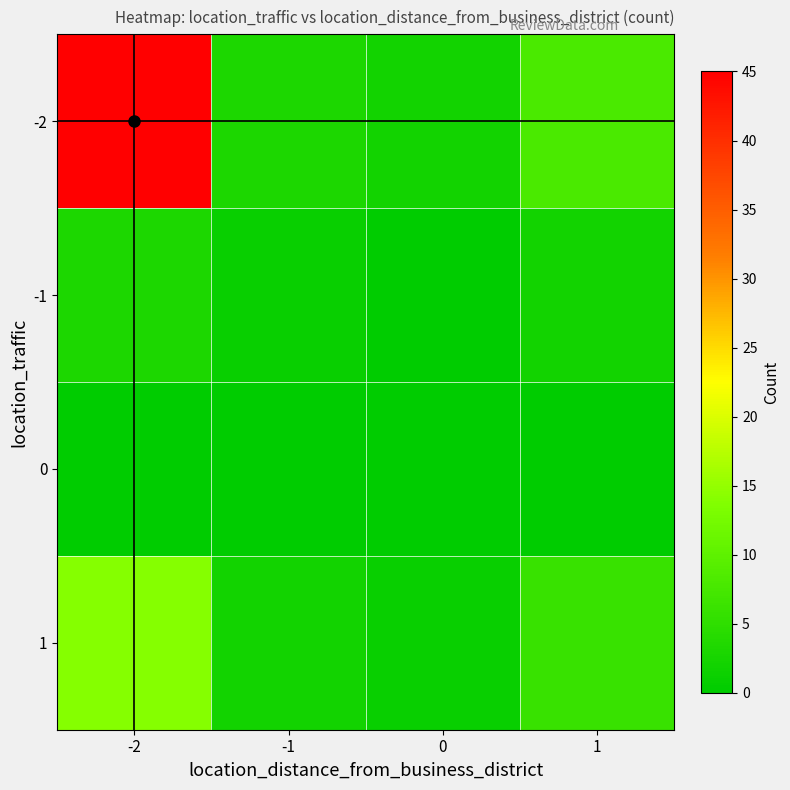

What is the difference between the highest and lowest values at 1?

8